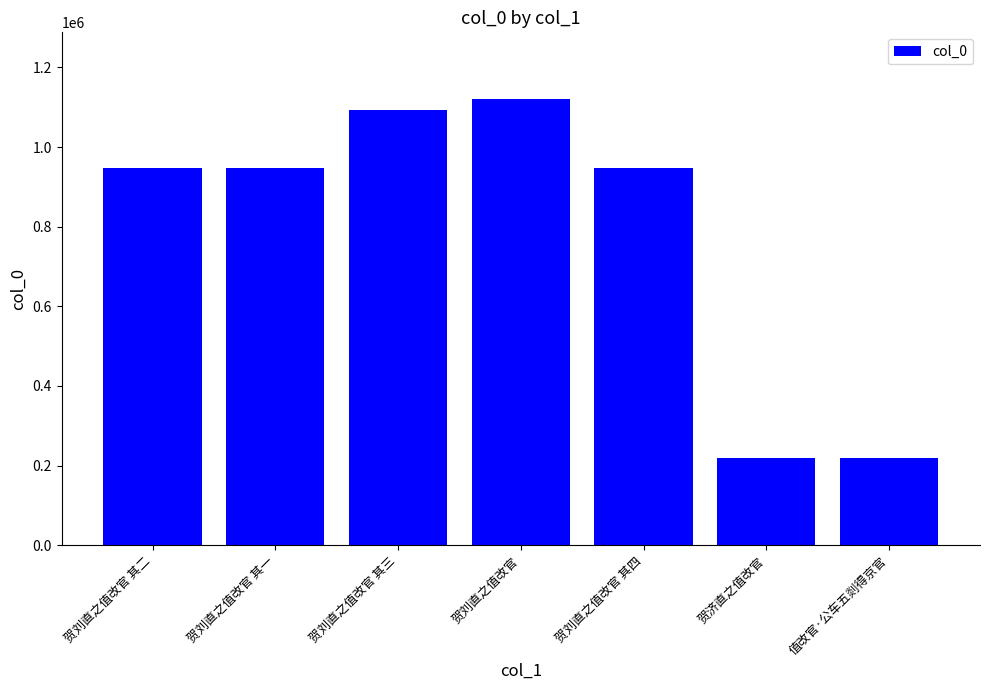

What is the maximum value shown in the chart?

1120205